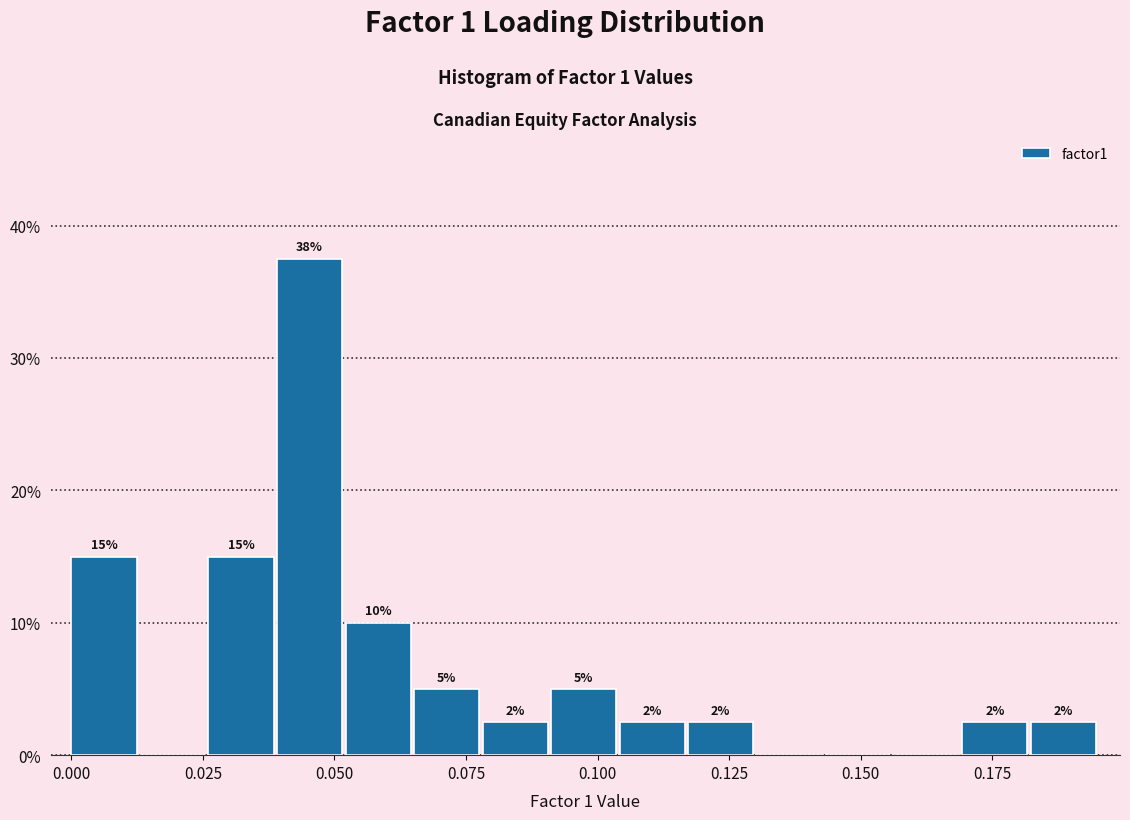

Around what value on the x-axis is the tallest bar? Give the approximate position of its centre, as read against the axis.

0.045